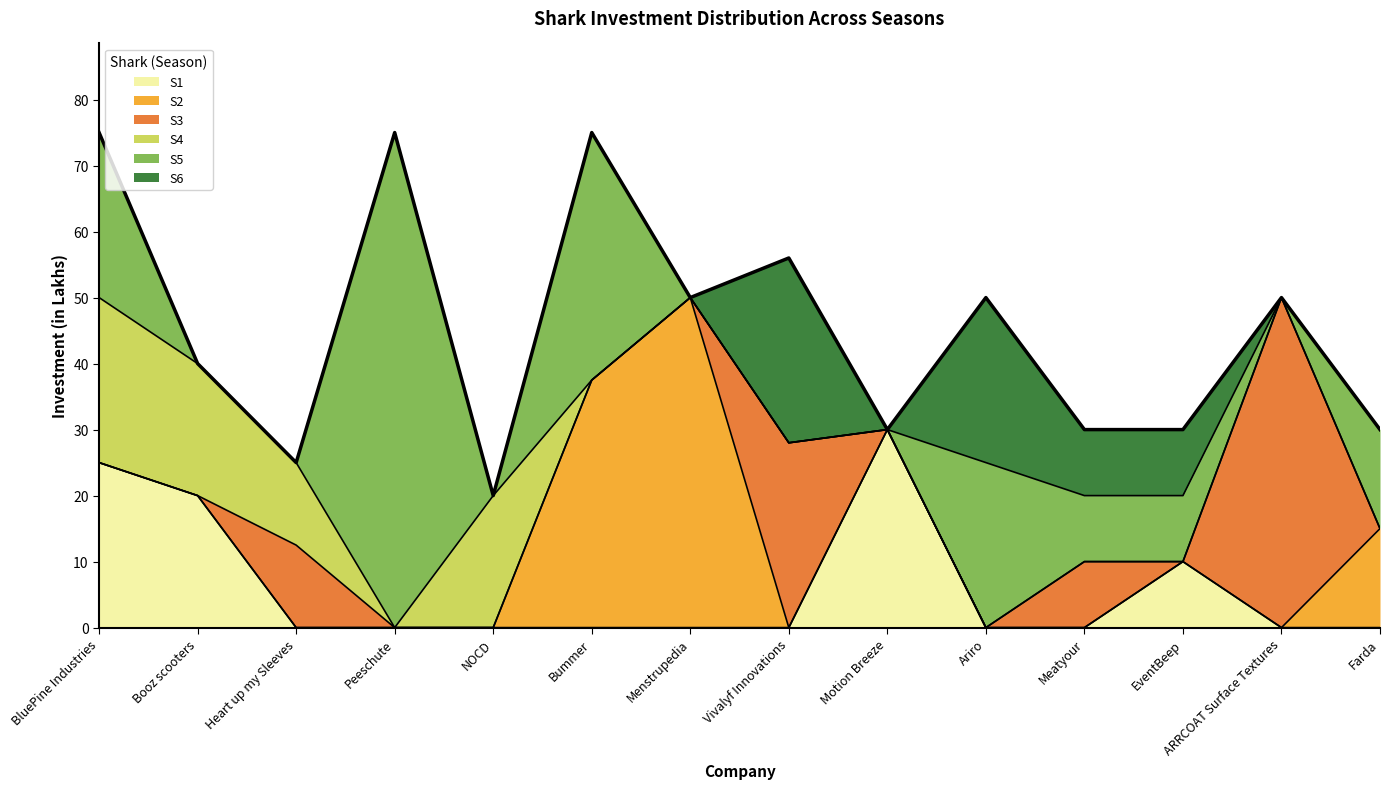

How many intersections are there between S3 and S6?

1